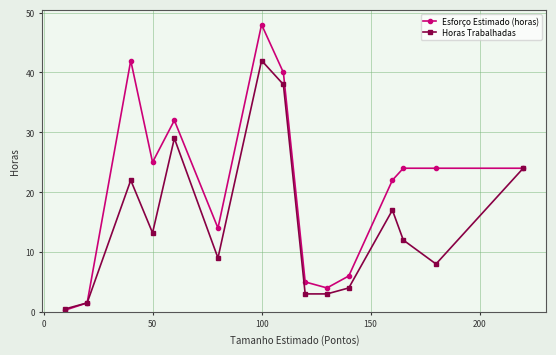

What is the value of the Esforço Estimado (horas) point at the 10th from the left?

4.0